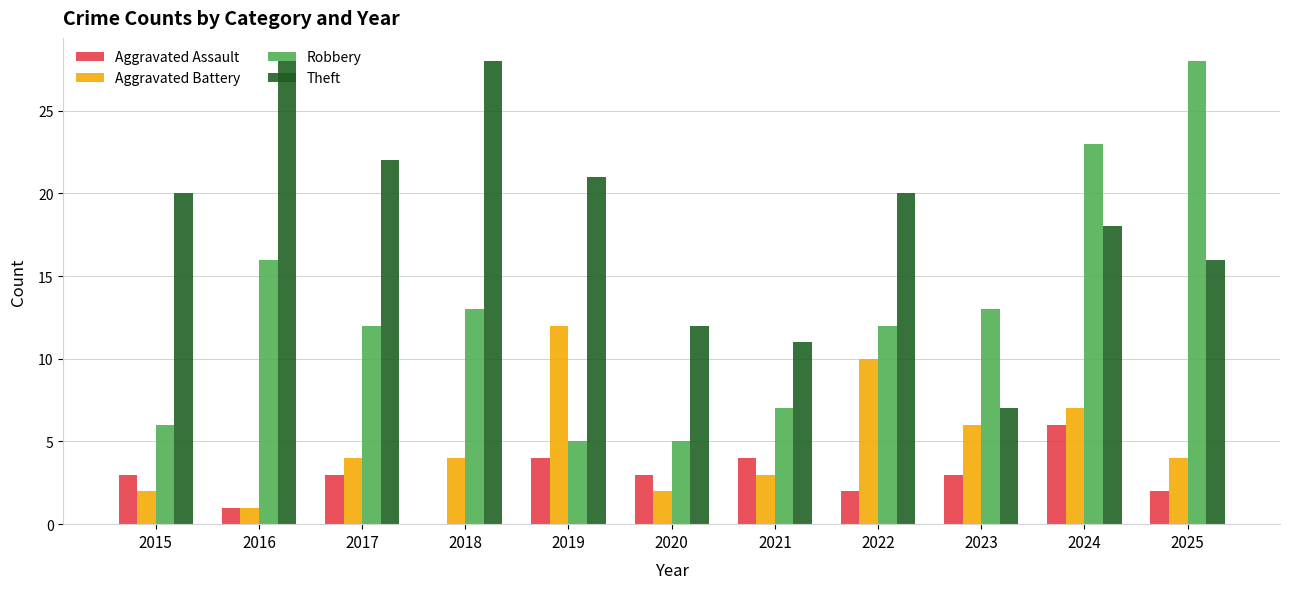

What is the sum of all Aggravated Battery values?

55